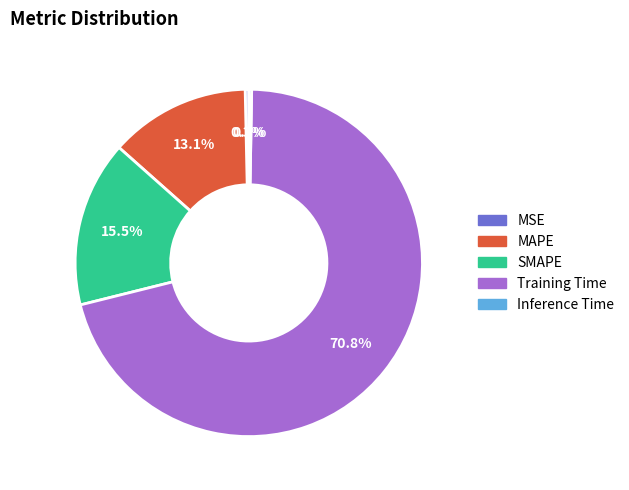

What percentage is NOT represented by MSE?

99.7%